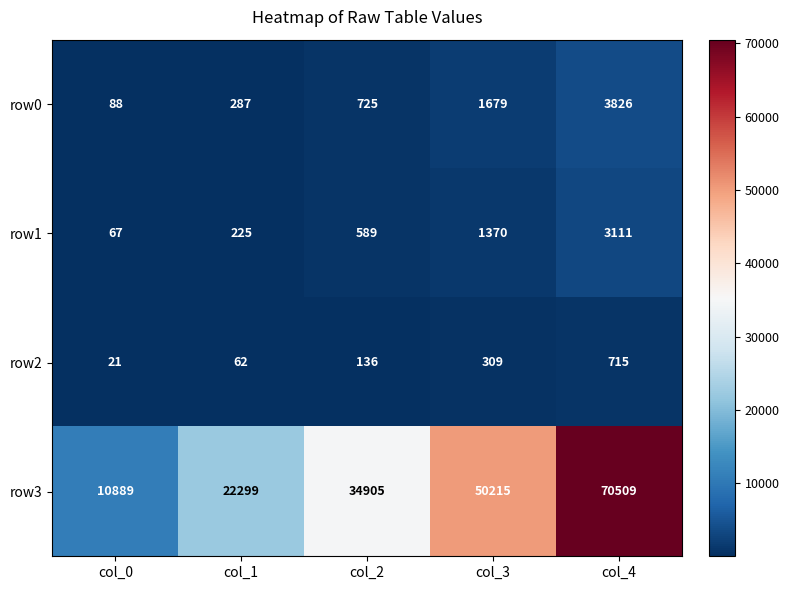

Reading left to right, what are all the values shown in this chart?

row0: 88	287	725	1679	3826
row1: 67	225	589	1370	3111
row2: 21	62	136	309	715
row3: 10889	22299	34905	50215	70509